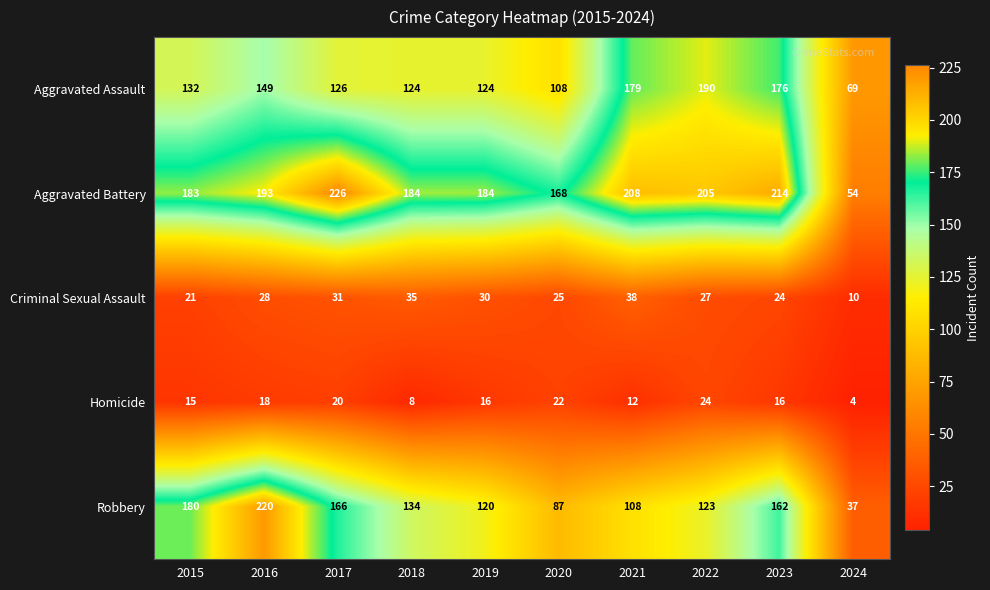

Is it true that Robbery equals 228 at 2018?

False